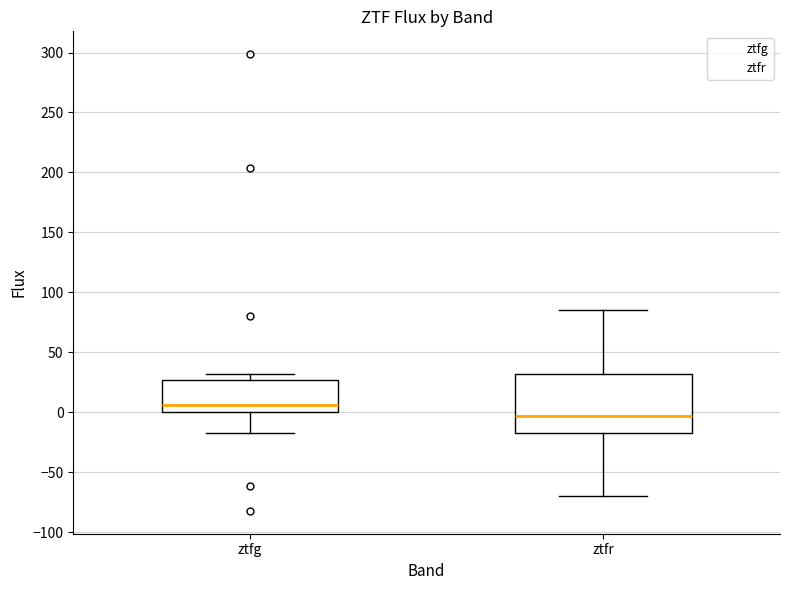

Which box has the lowest median line?

ztfr